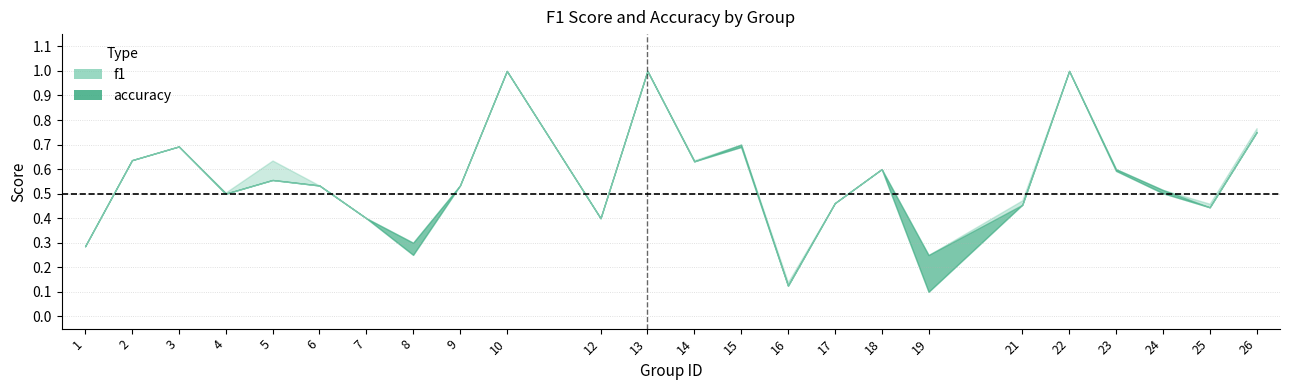

Which series has the largest total across all categories?

accuracy